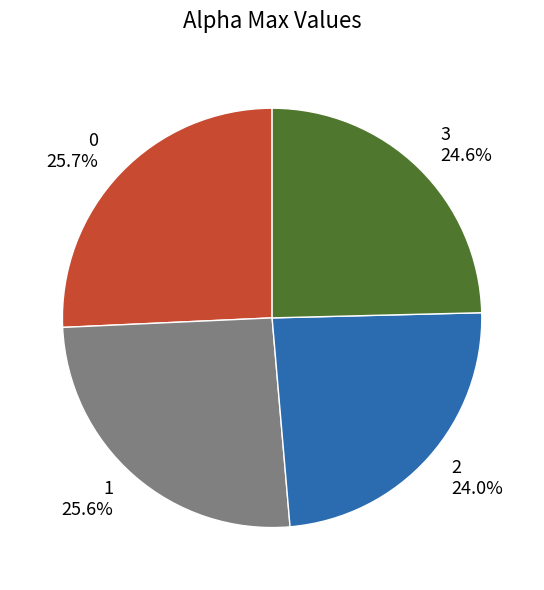

Does any single category account for the majority?

No